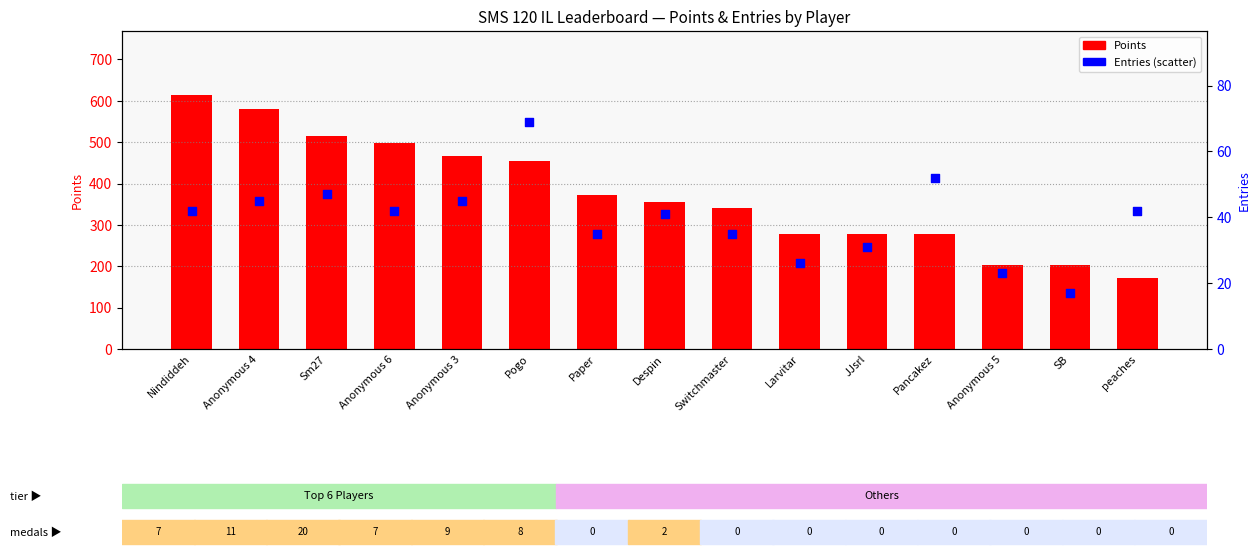

Which series reaches the minimum Y coordinate?

Entries